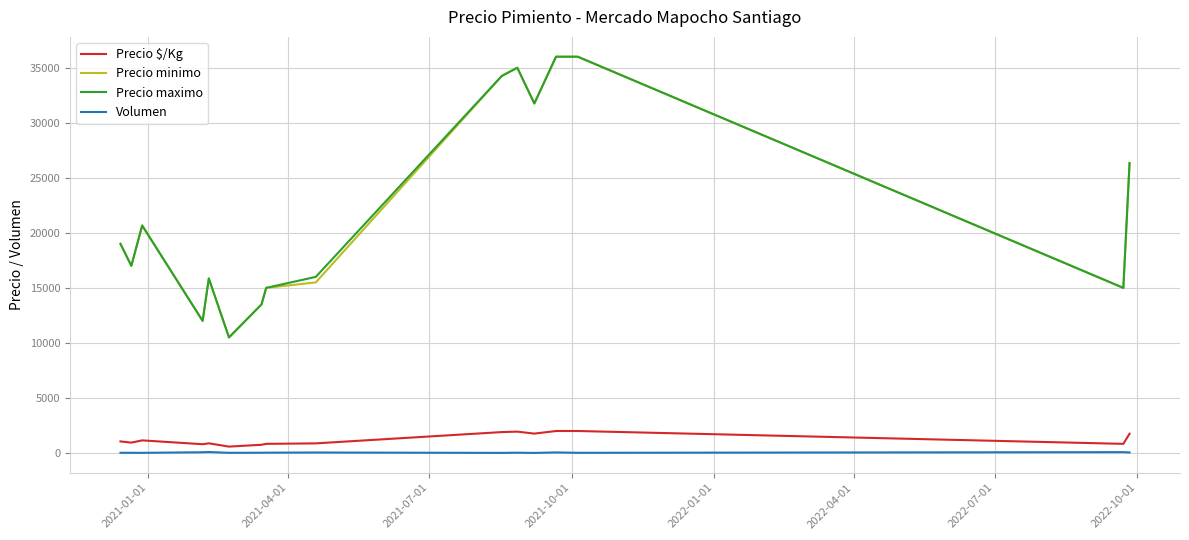

True or false: Precio maximo and Volumen cross at least once.

False